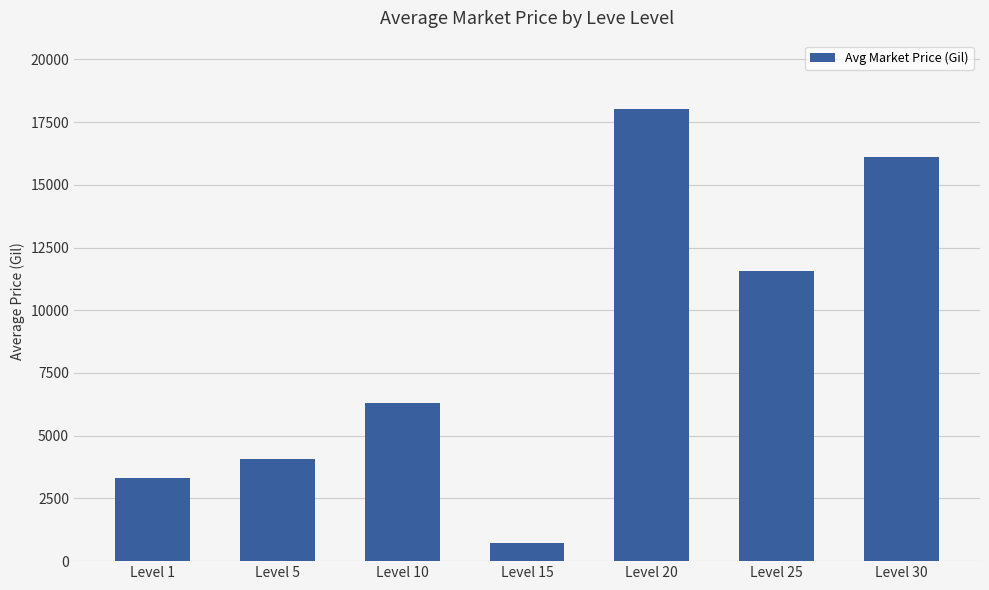

What is the ratio of the value at Level 20 to the value at Level 10?

2.9